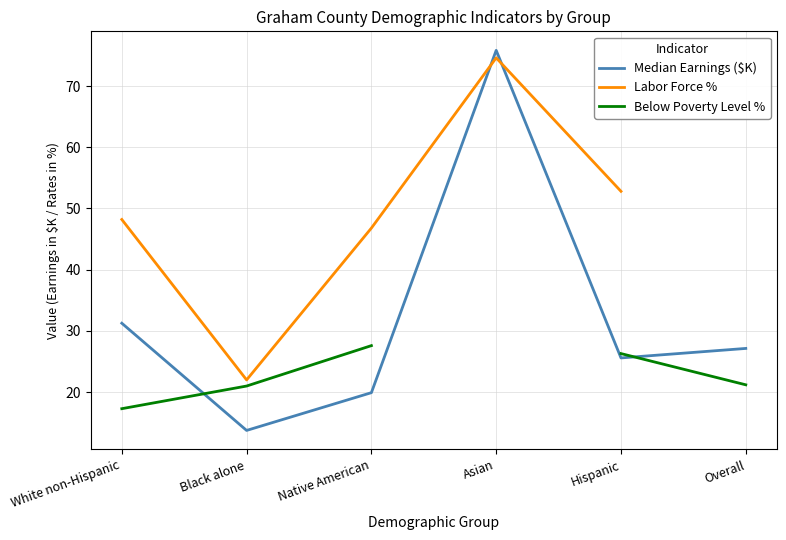

What is the difference between the highest and lowest values at Overall?

5.9